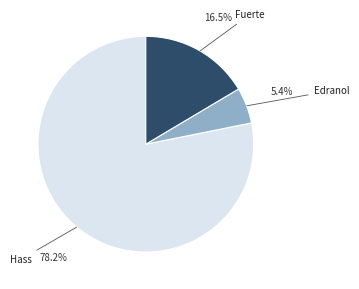

How many slices are in this pie chart?

3